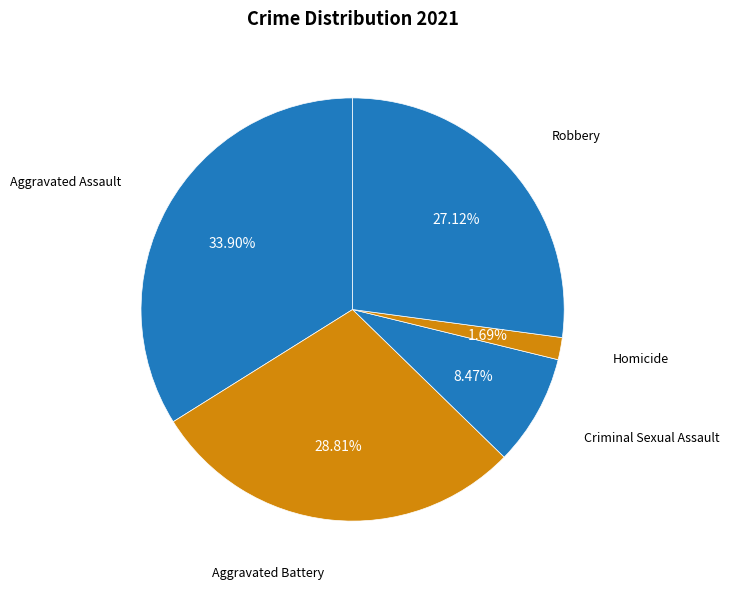

Rank the categories by value from lowest to highest.

Homicide, Criminal Sexual Assault, Robbery, Aggravated Battery, Aggravated Assault